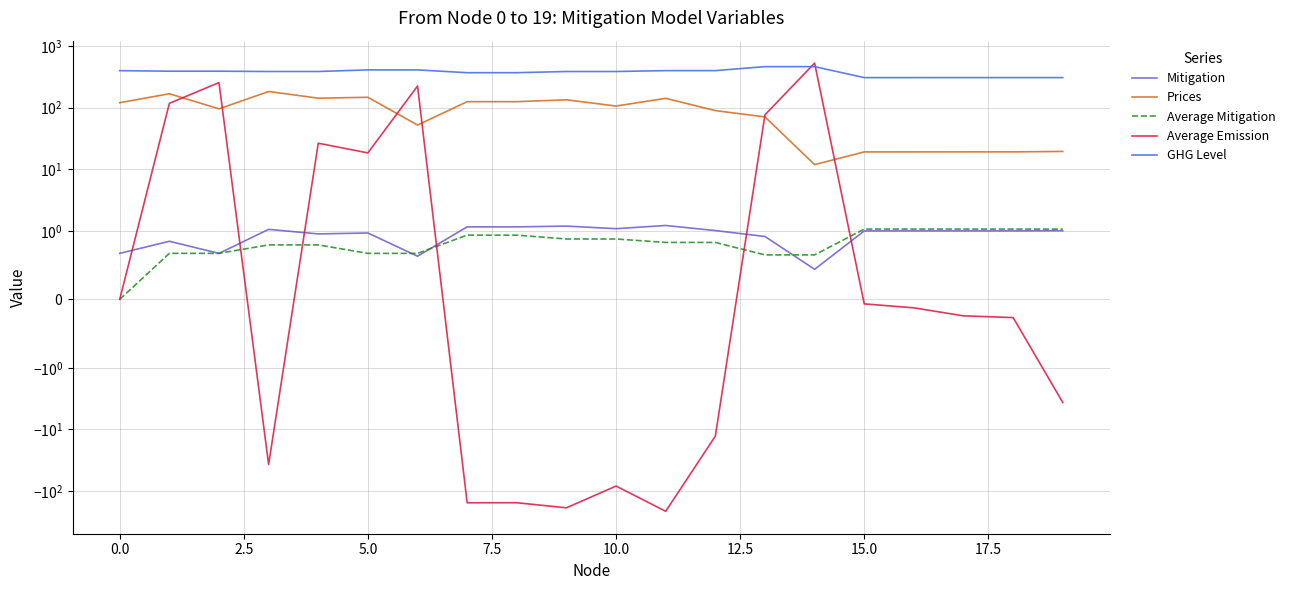

What is the difference between the maximum and minimum values in the Average Mitigation series?

1.1